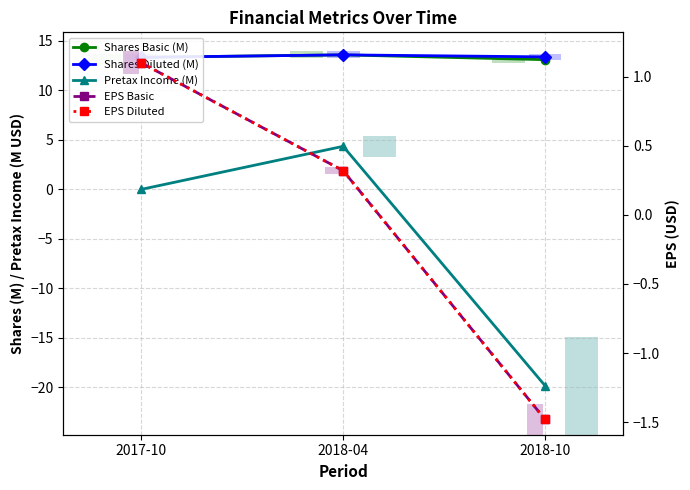

Are the bars horizontal?

No